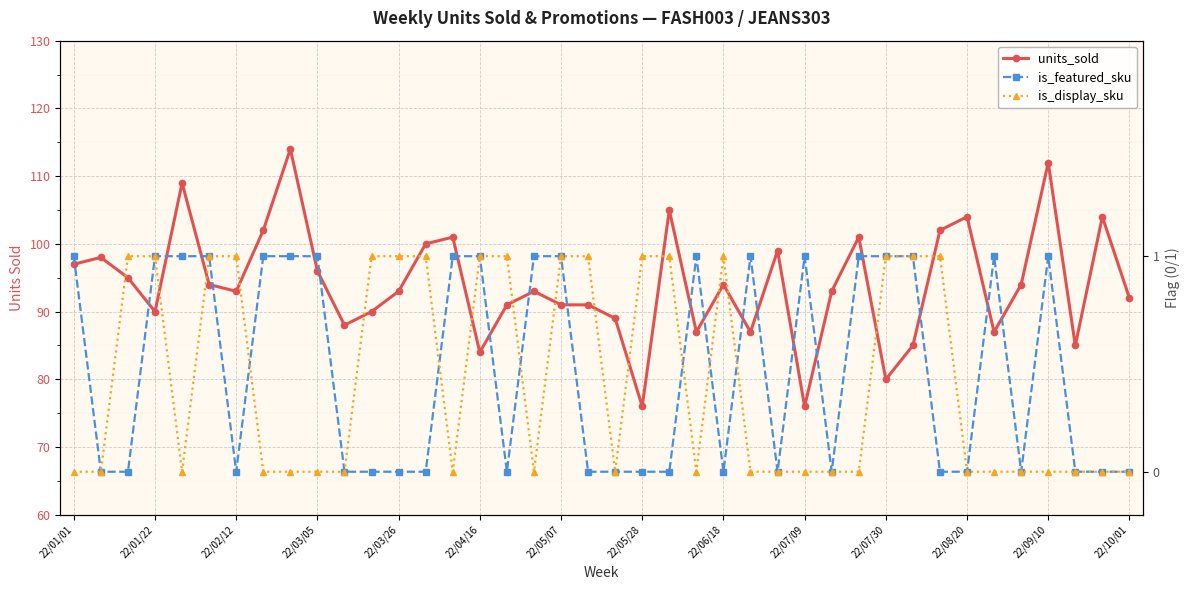

Between 23 and 28, which series saw the biggest shift?

units_sold